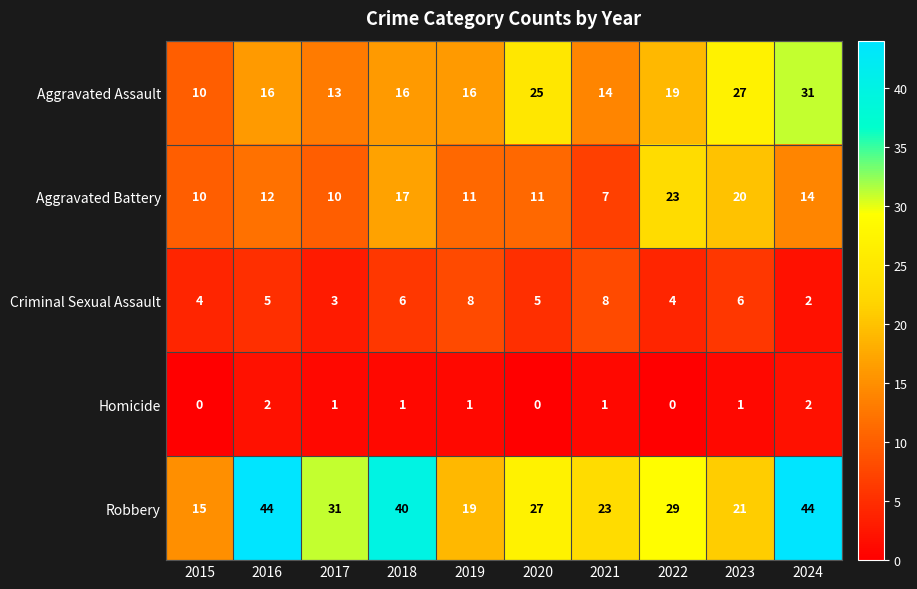

True or false: Criminal Sexual Assault has a value of 2 at 2017.

False